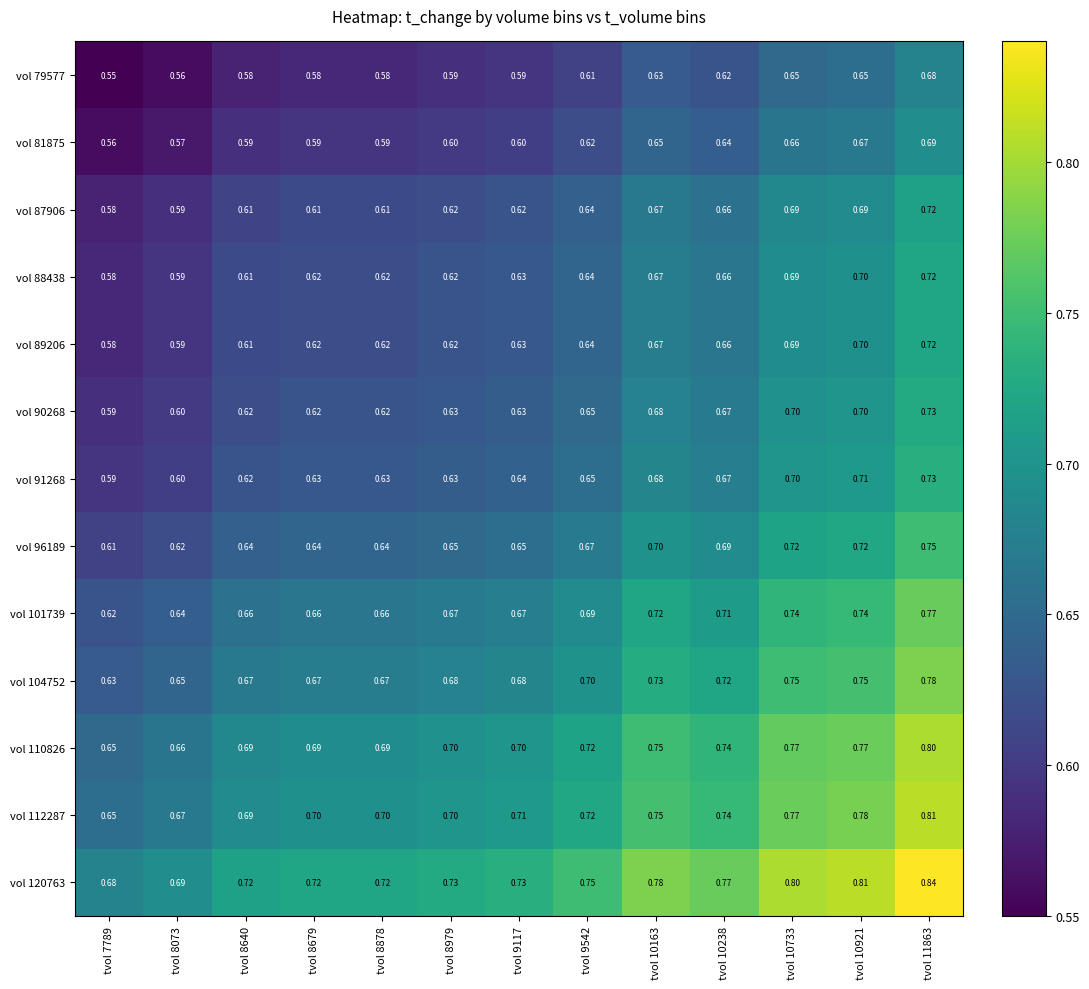

At which category is the sum across all series the highest?

tvol 11863